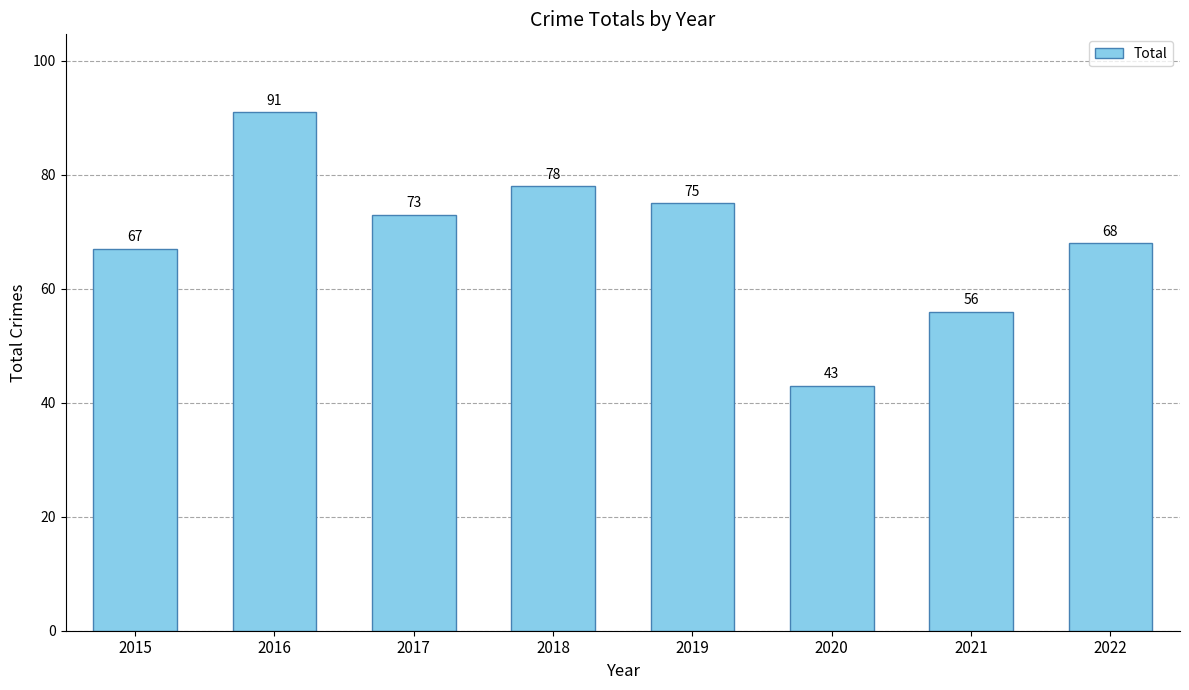

Reading left to right, list all the values displayed in this chart.

67	91	73	78	75	43	56	68